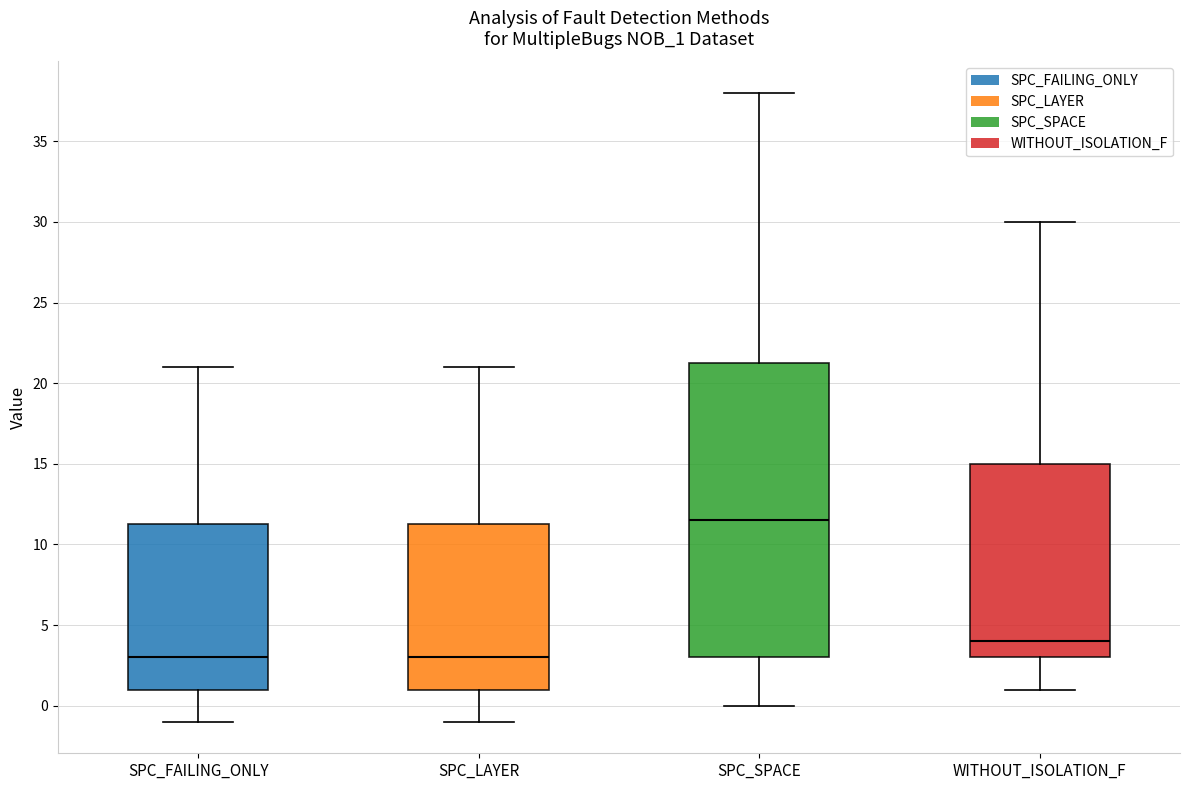

Where does the upper whisker of the box for SPC_LAYER end on the y-axis? The values are not printed on the chart, so give them approximately, as read against the axis.

21.0